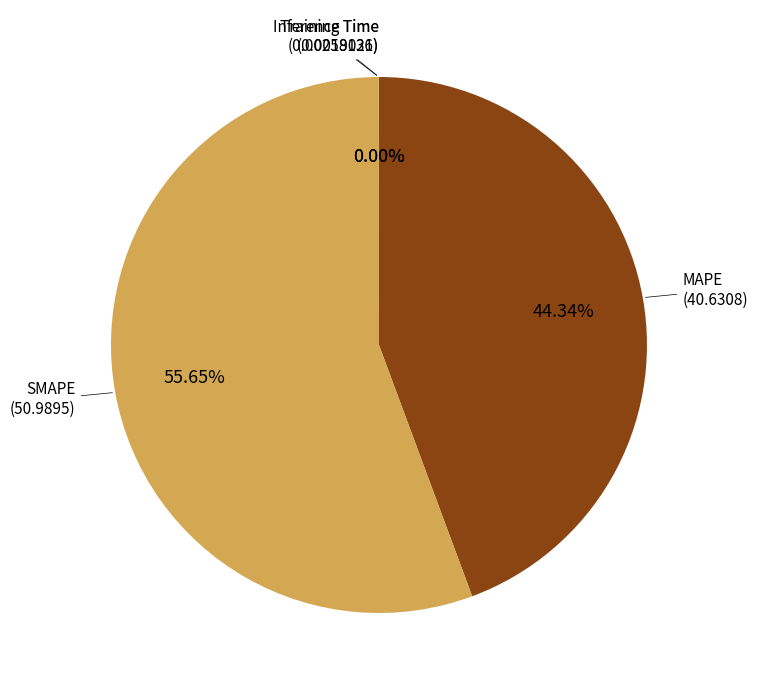

To the nearest percent, what is the difference between the largest and smallest slice percentages?

56%